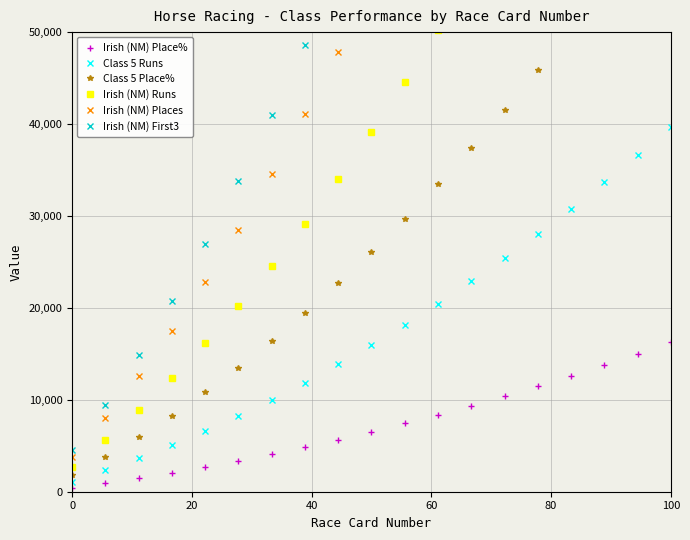

How many data points in Irish (NM) Place% are less than 6525?

9